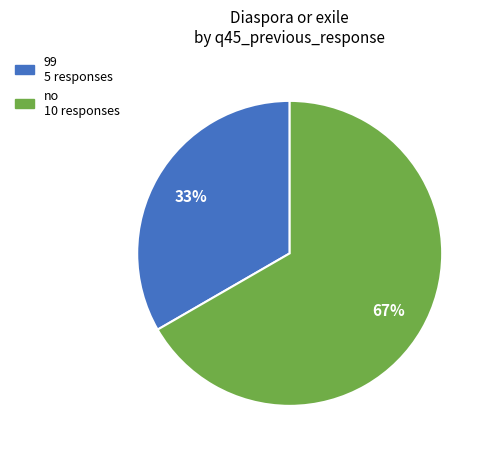

To the nearest percent, what is the average slice percentage?

50%